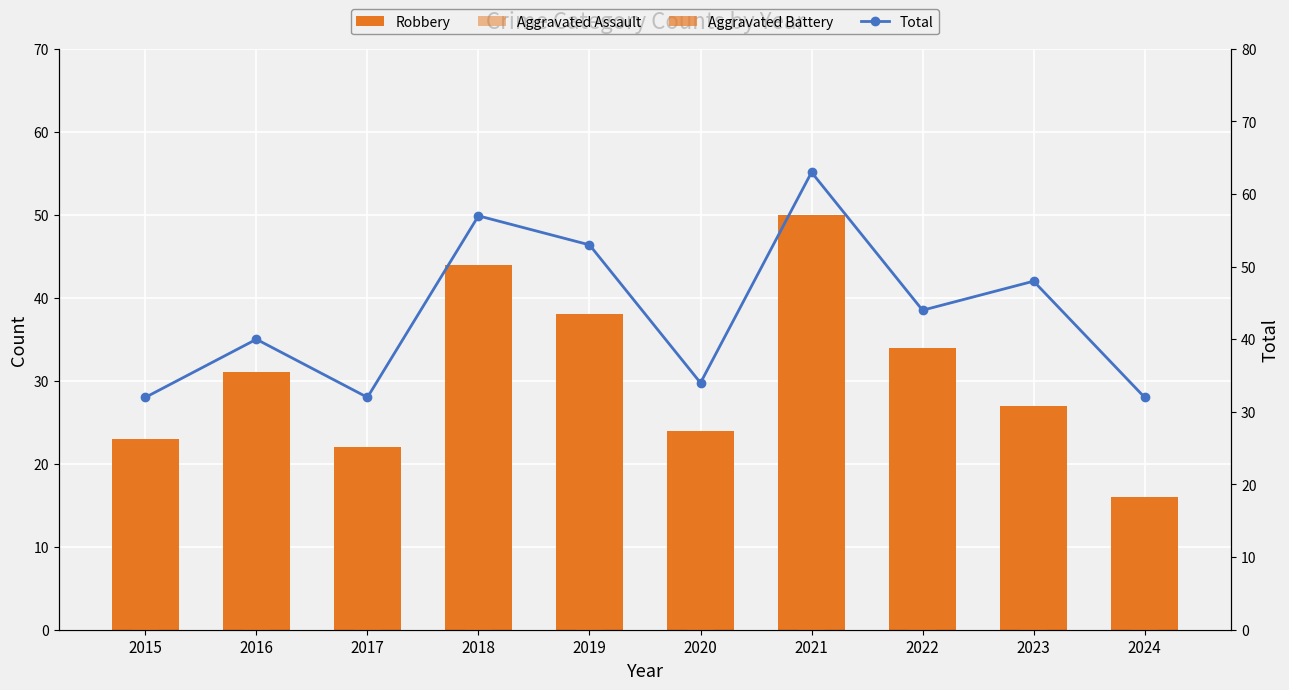

What is the total value across all series at 2023?

93